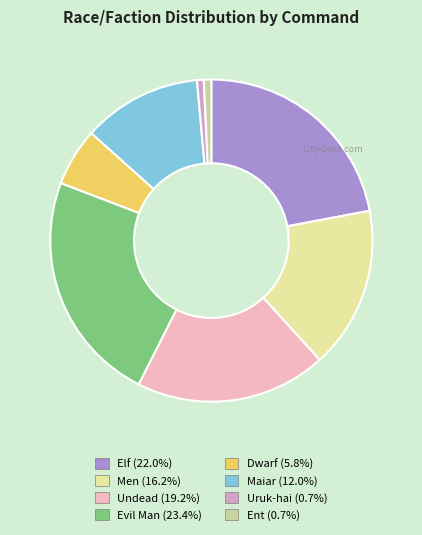

True or false: Maiar accounts for 1% of the total.

False